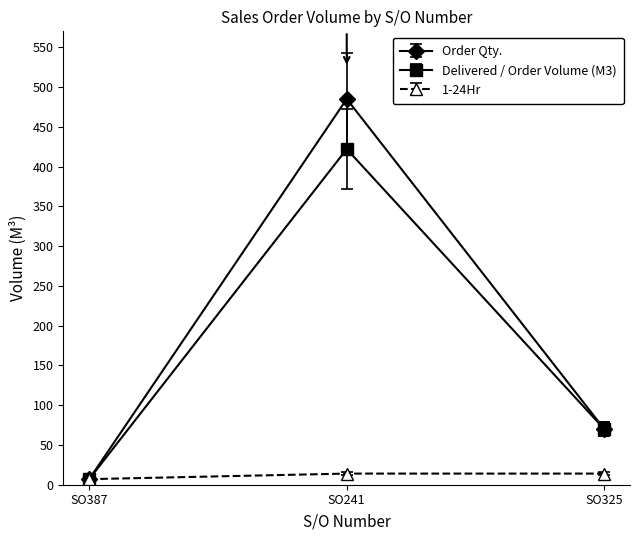

What is the average value of the Delivered / Order Volume (M3) series?

166